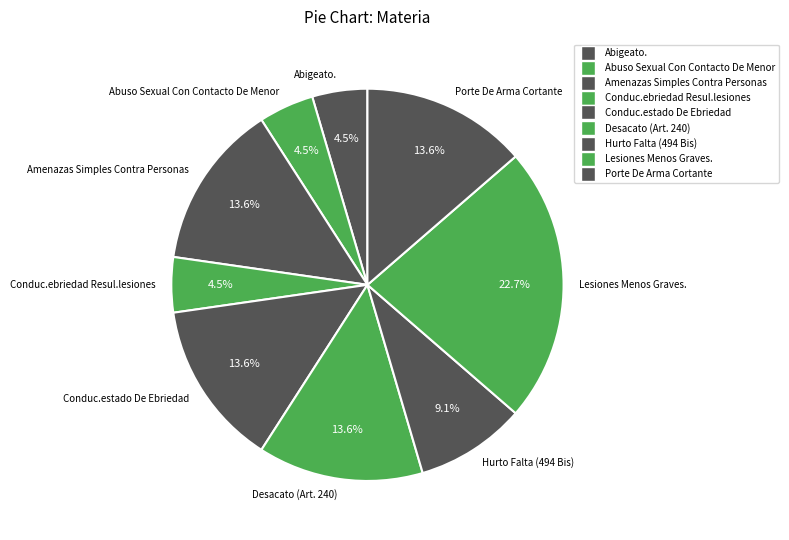

Is there any slice that represents more than half of the pie?

No